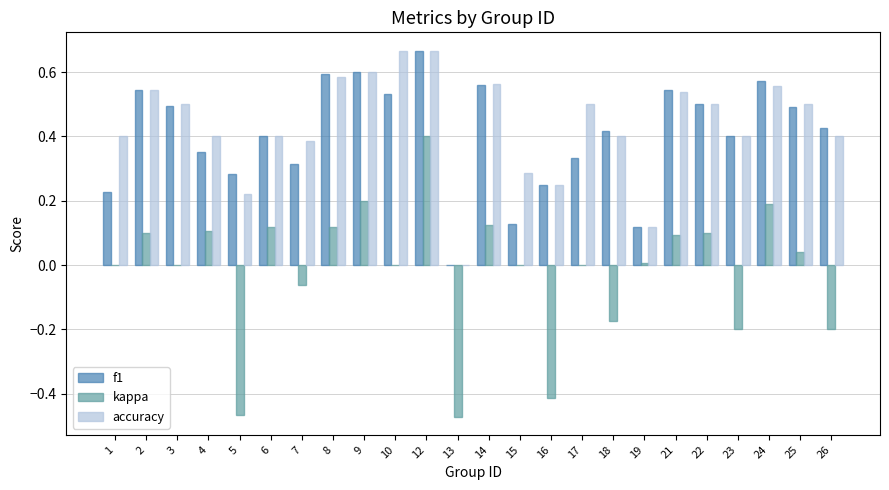

Is it true that accuracy equals 0.9 at 8?

False